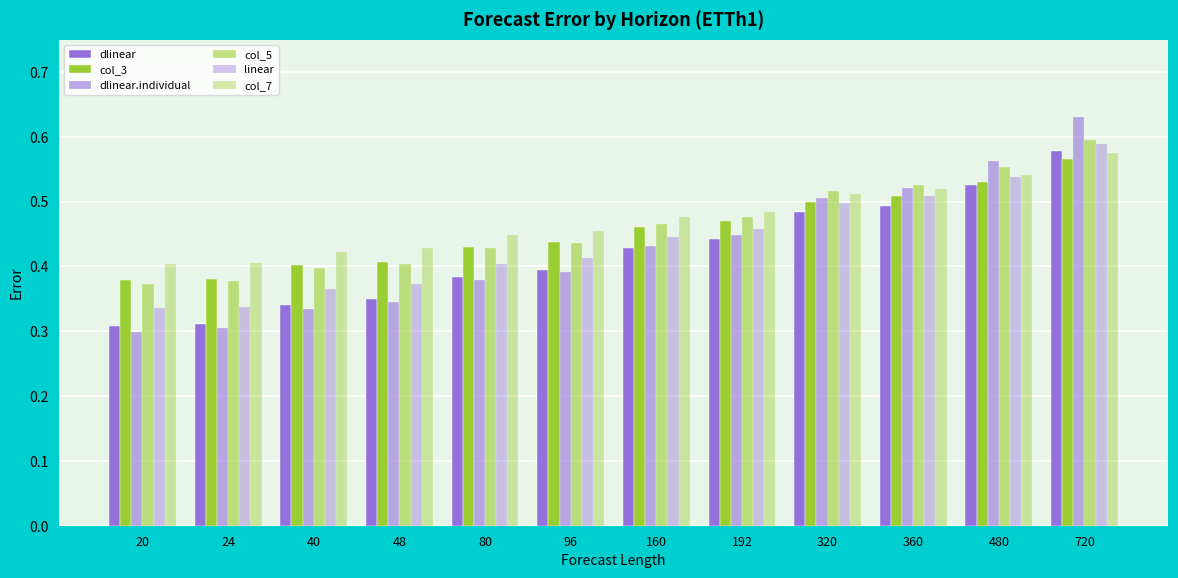

At which label does col_5 reach its minimum?

20